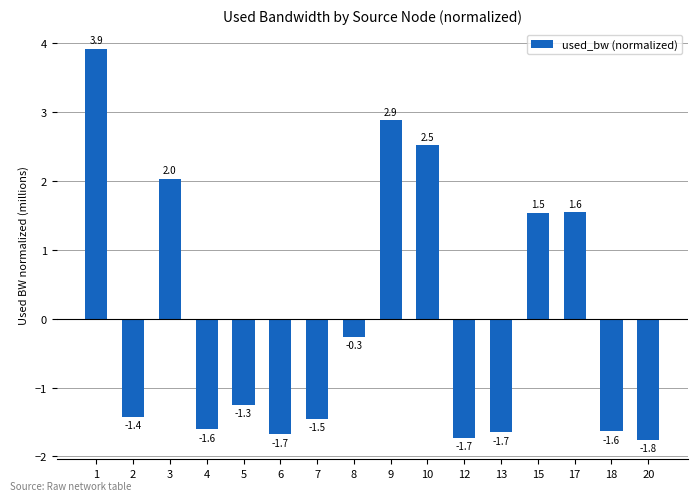

Which category has the lowest value across all series?

20